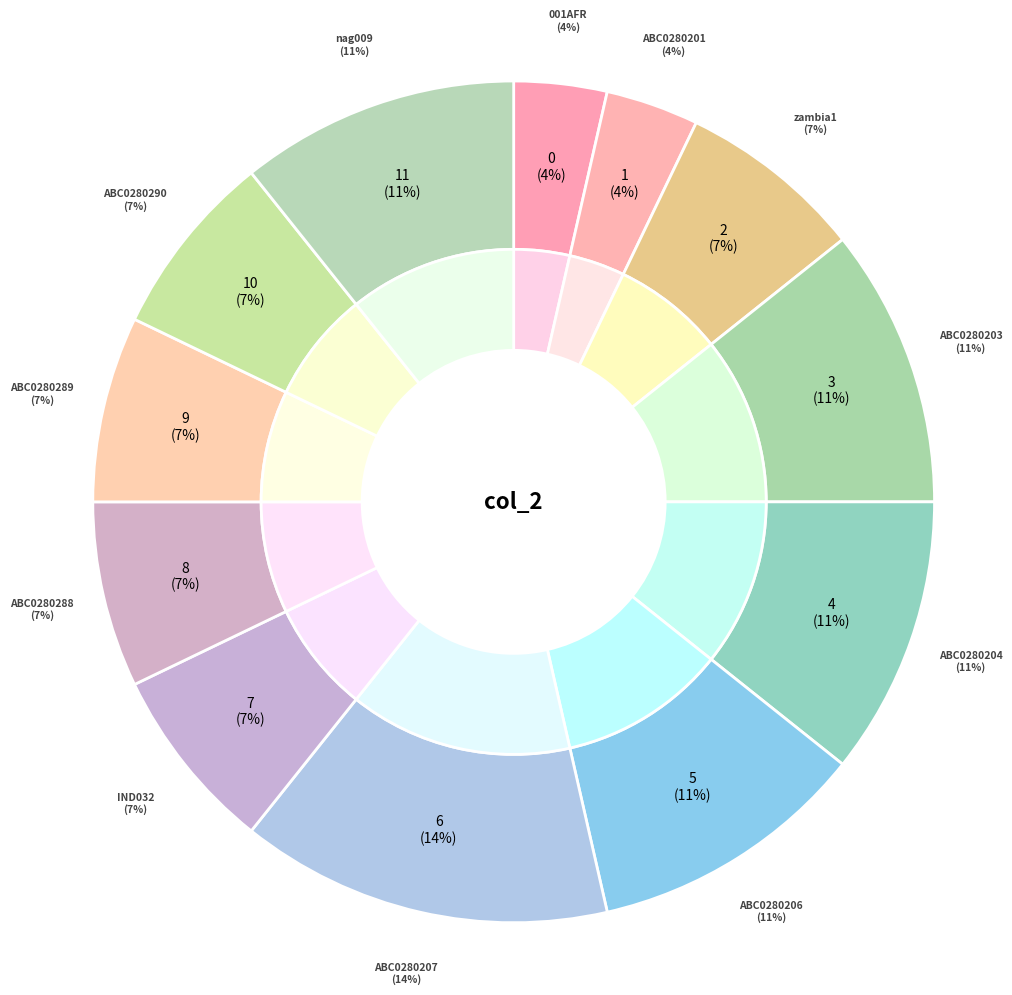

Count the number of slices in the pie.

12